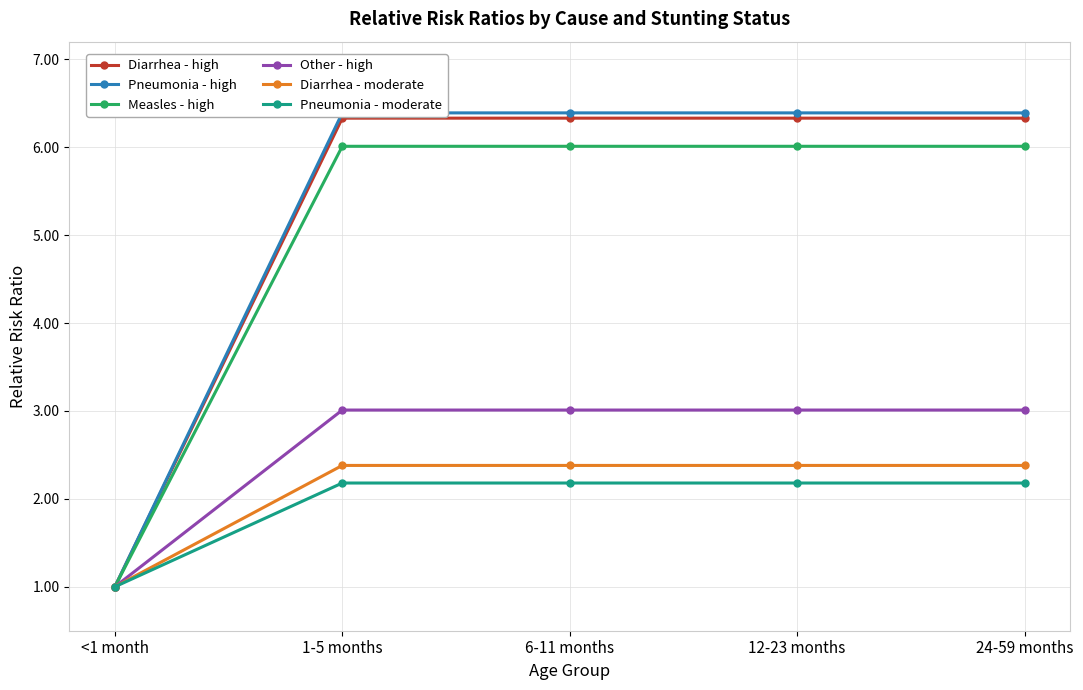

How many data points in Diarrhea - moderate are less than 2?

1